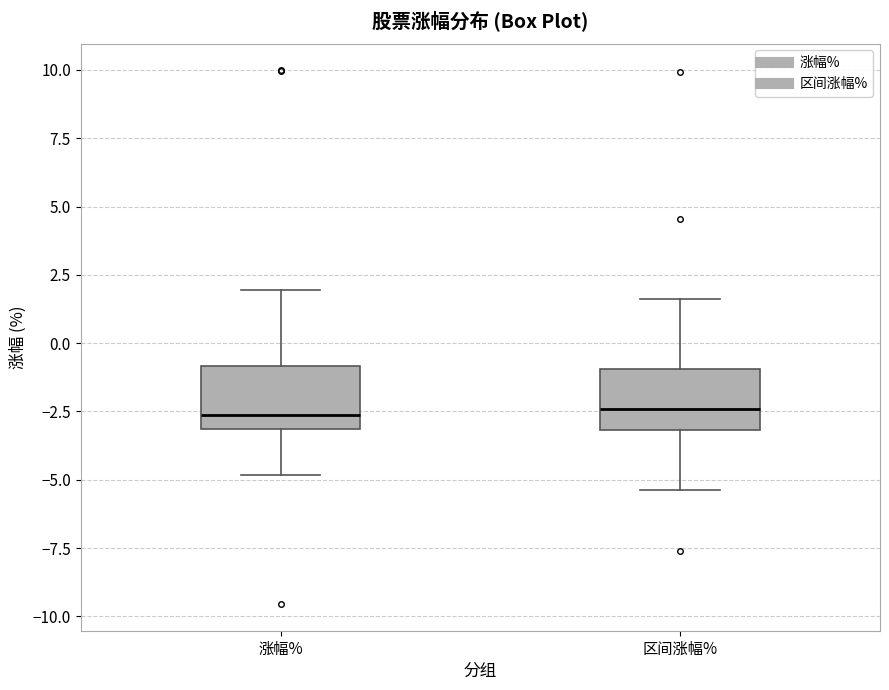

Where does the upper whisker of the box for 区间涨幅% end on the y-axis? The values are not printed on the chart, so give them approximately, as read against the axis.

1.5